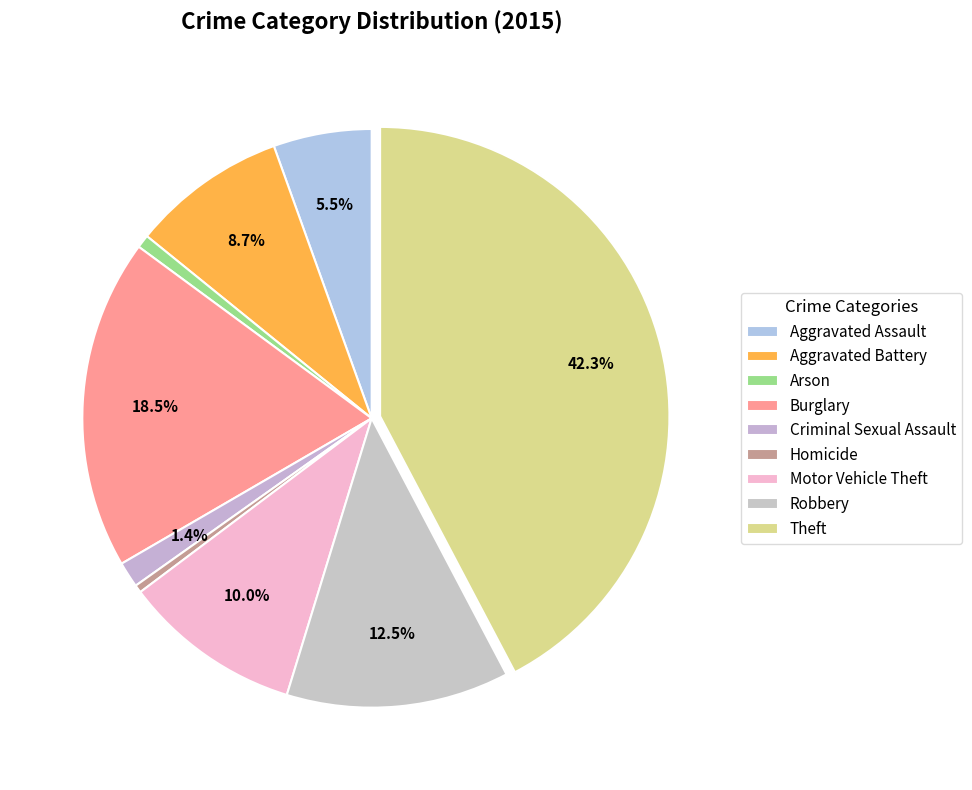

Count the number of slices in the pie.

9